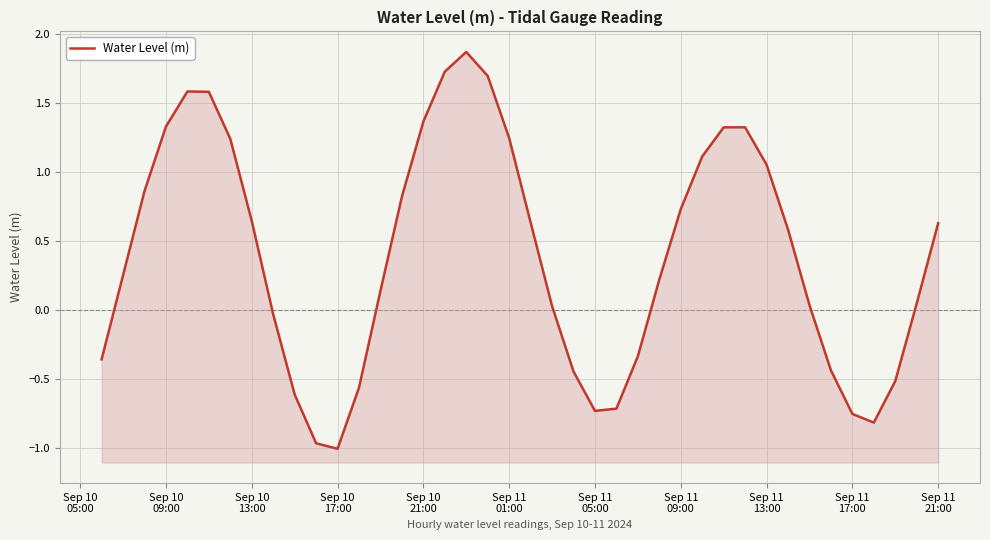

How many points are higher than both their immediate neighbors (excluding endpoints)?

3